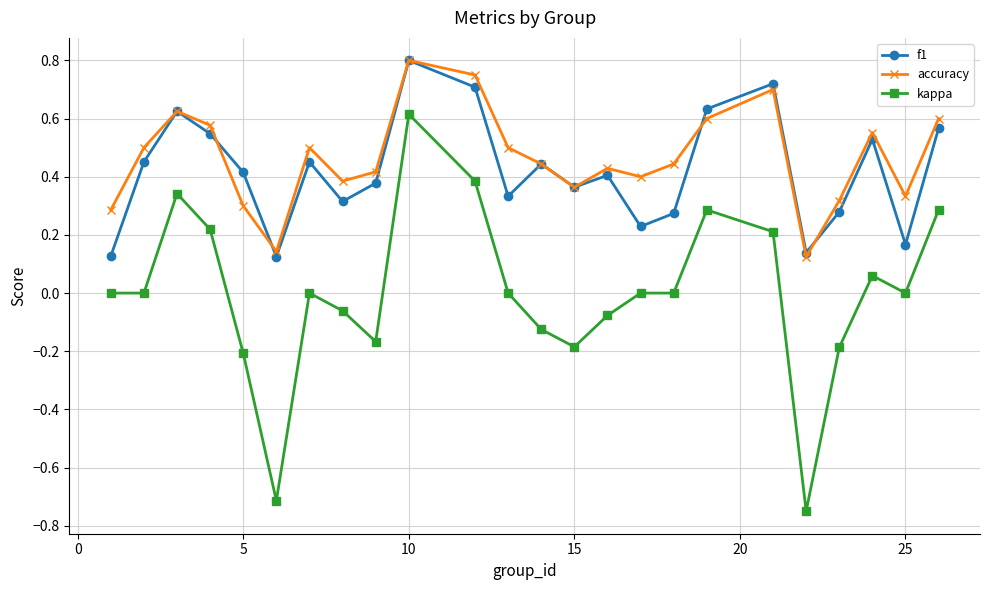

Which series has the largest range (max minus min)?

kappa